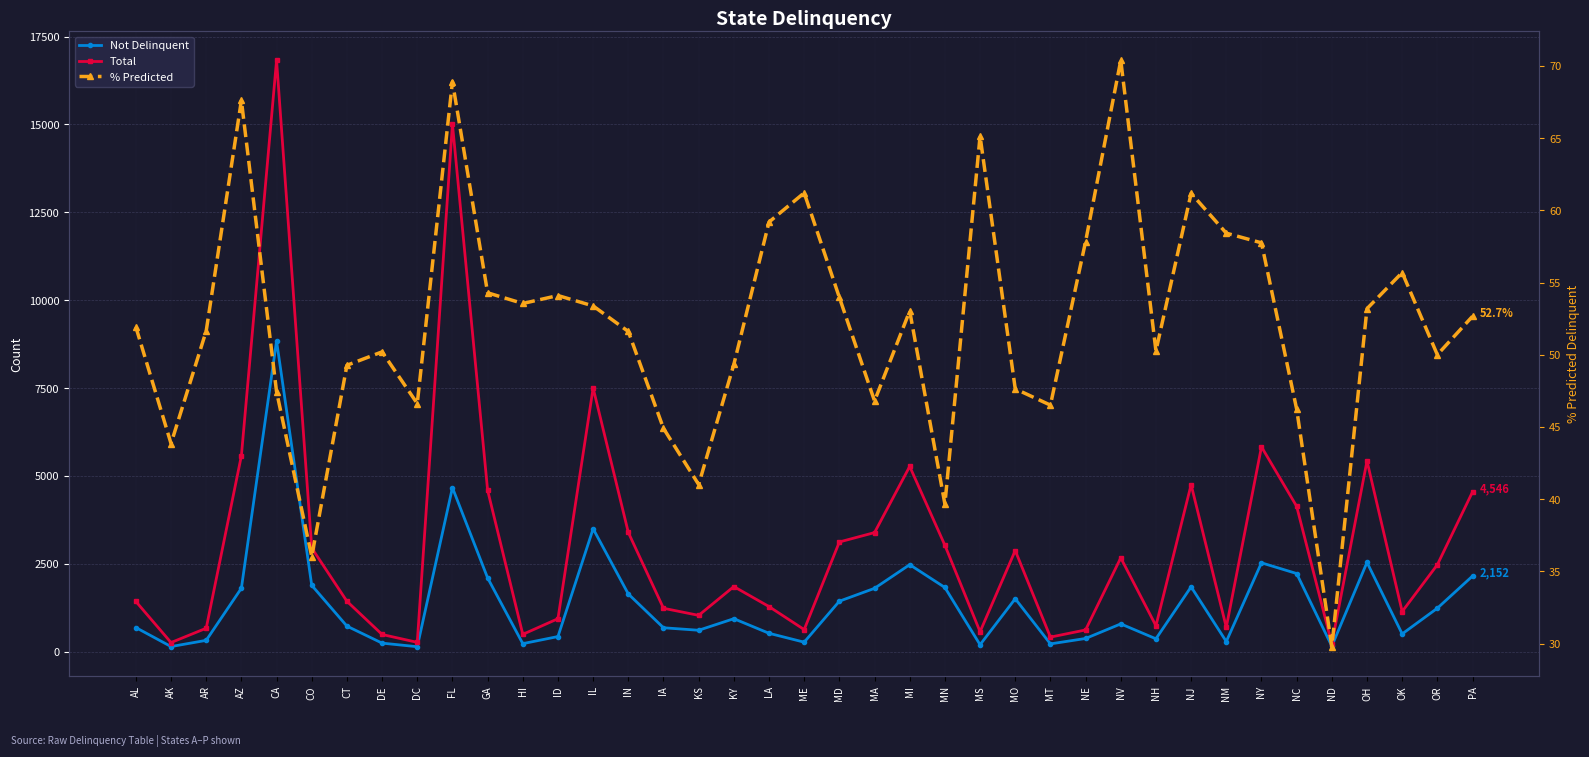

At how many categories does at least one series exceed 9925?

2